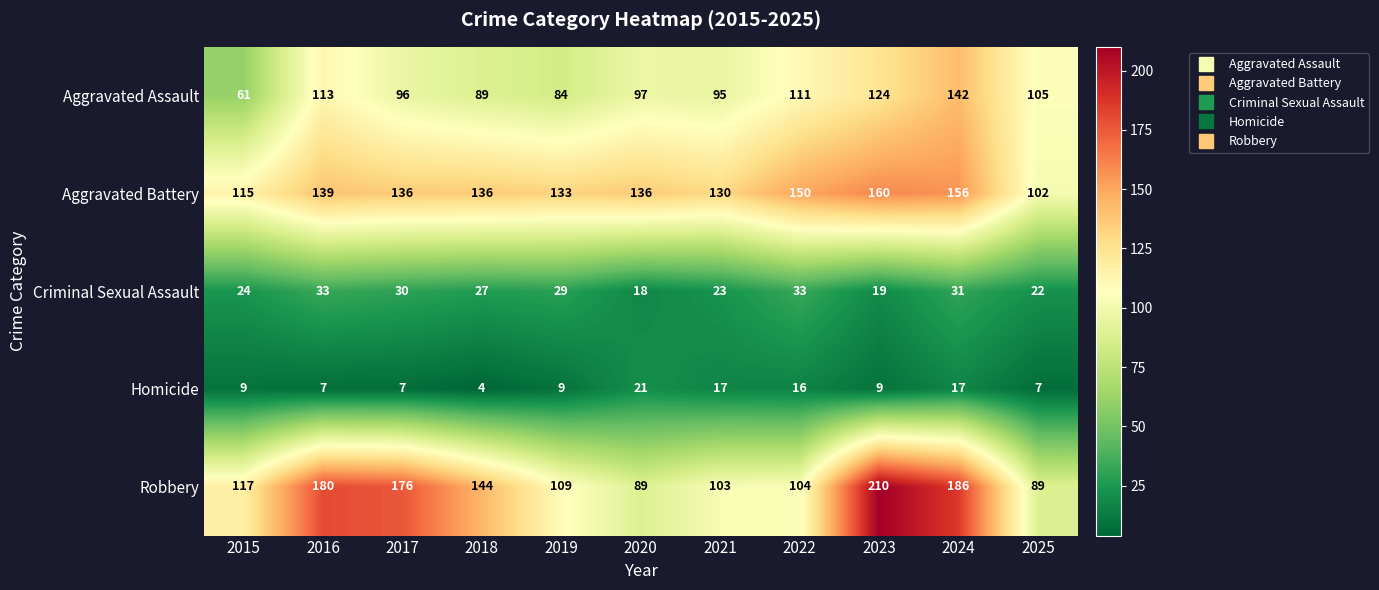

At which label does Homicide reach its peak?

2020